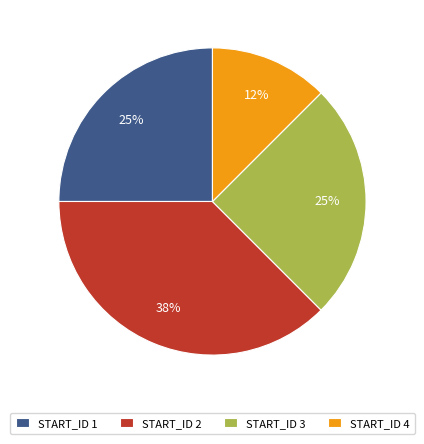

What percentage is the START_ID 3 slice, to the nearest percent?

25%